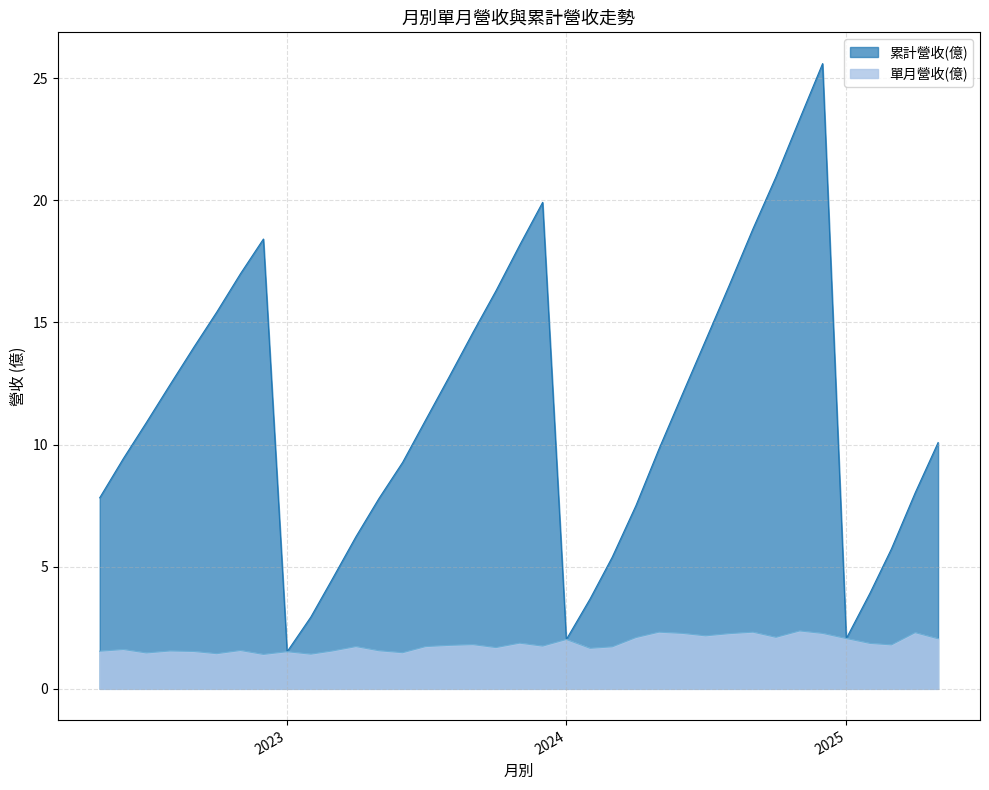

How many lines are shown in the chart?

2